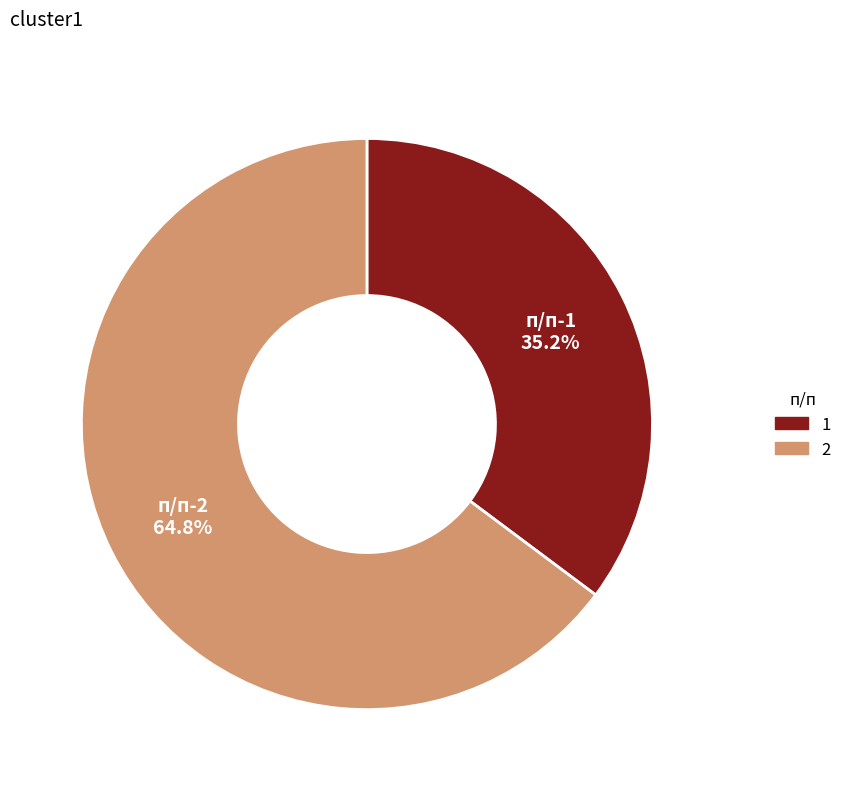

Count the number of slices in the pie.

2